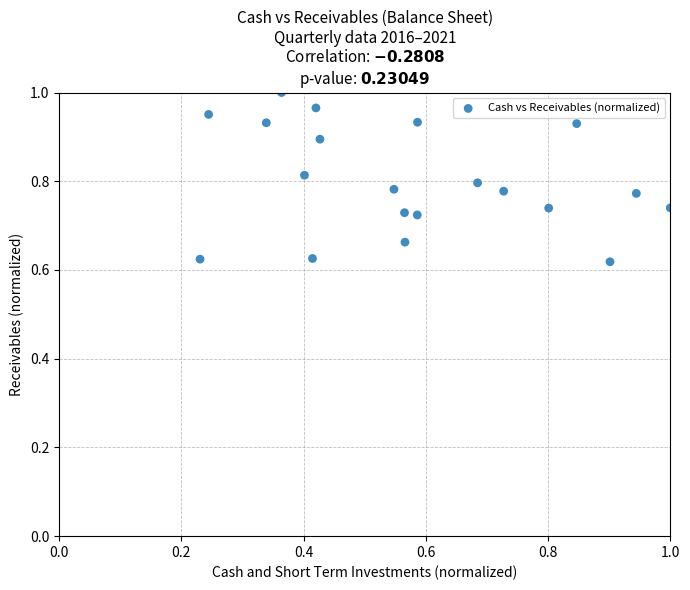

What is the range of Y values (max minus min)?

0.4